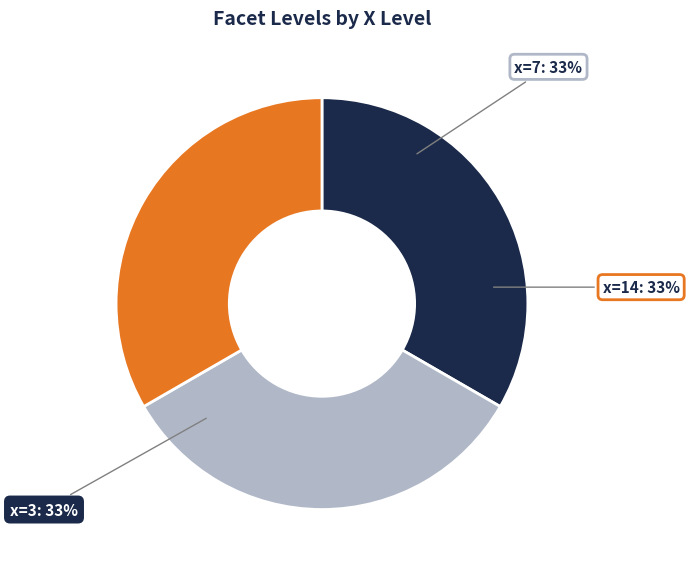

To the nearest percent, what is the average slice percentage?

33%